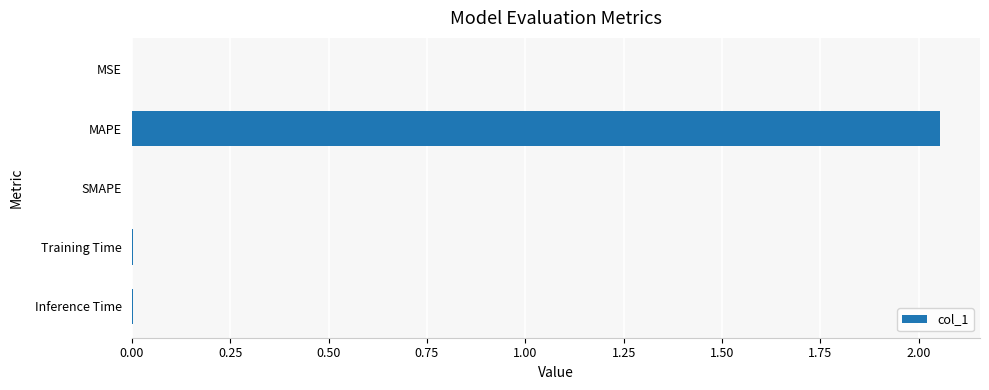

Which label corresponds to the largest value in the chart?

MAPE